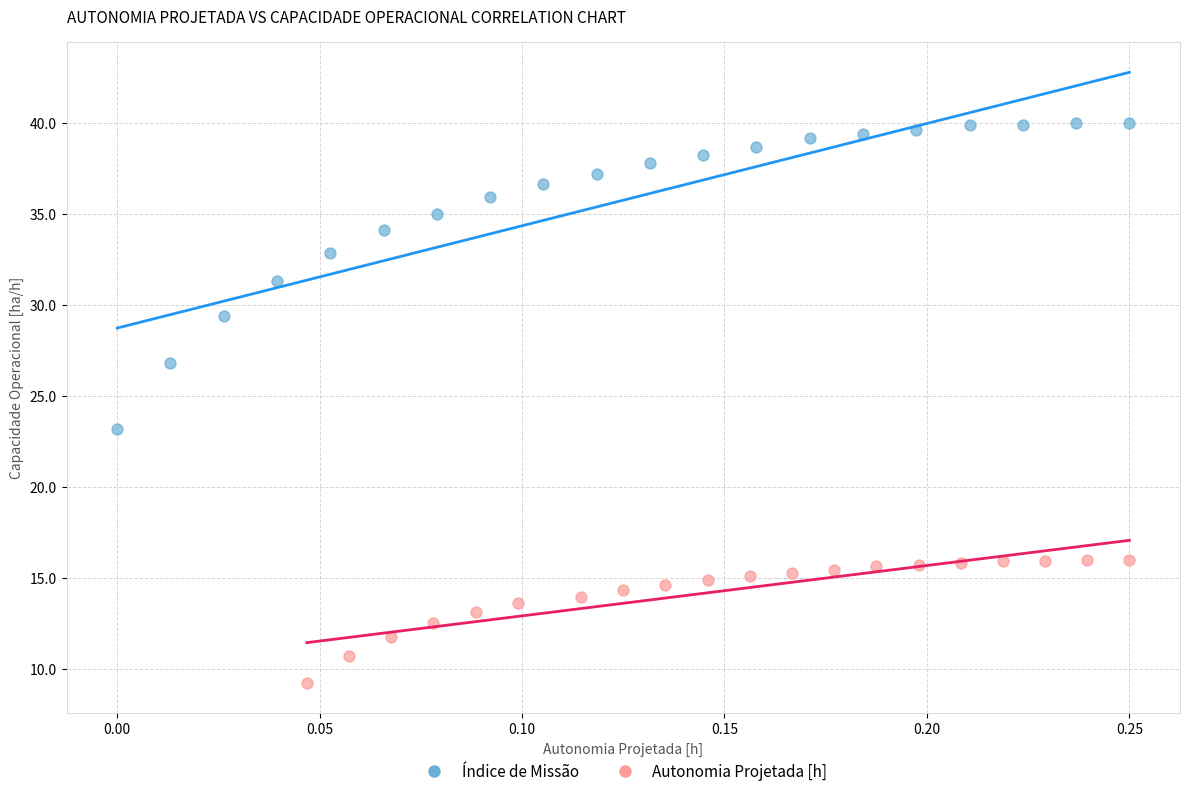

Which series contains the lowest Y value?

Autonomia Projetada [h]